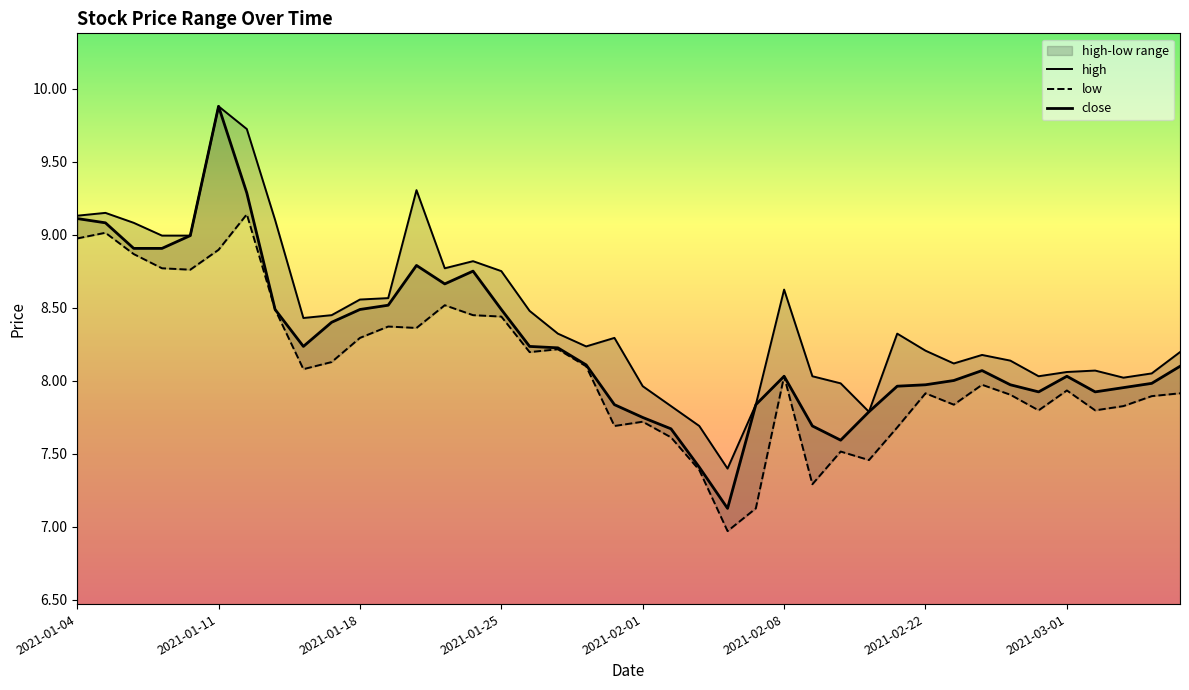

Does the chart have visible grid lines?

No